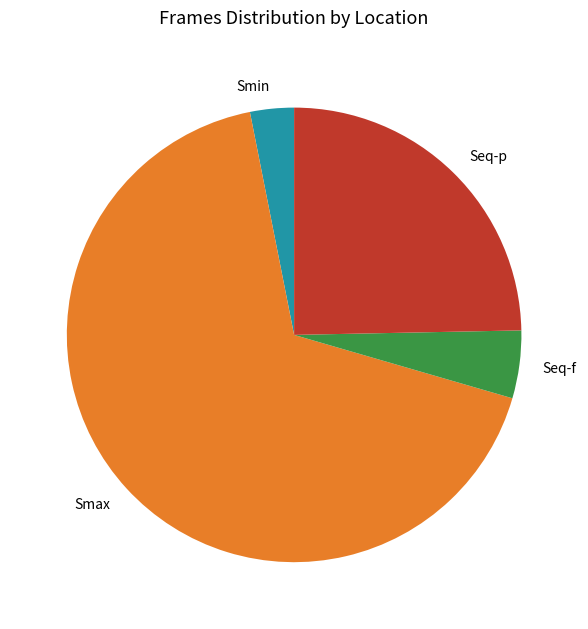

Is it true that Seq-f is 5% of the pie?

True